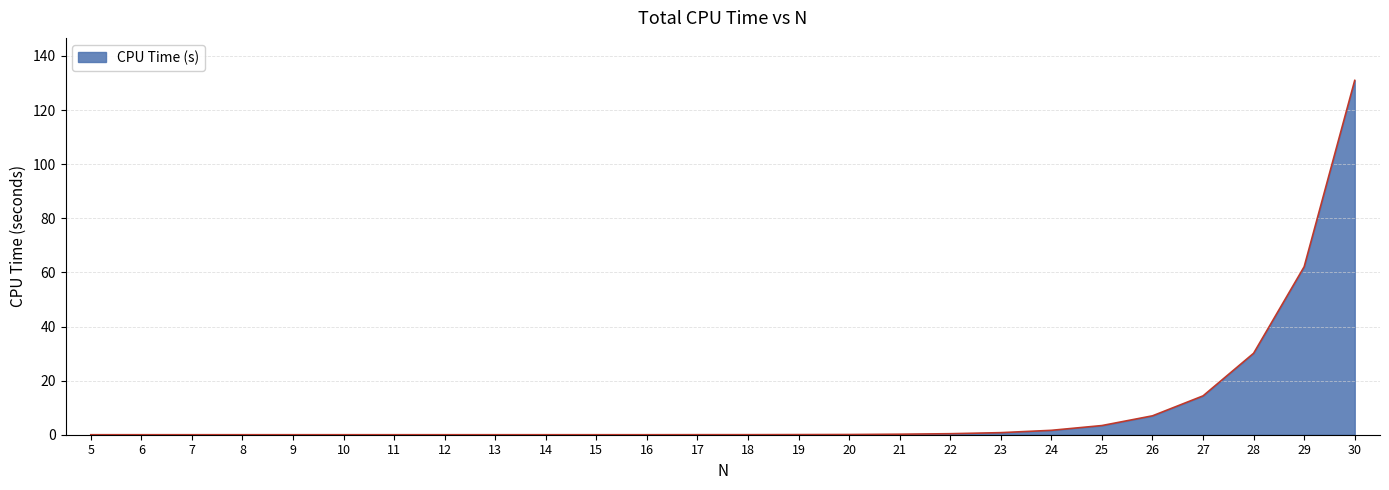

What is the difference between the maximum and minimum values?

131.0